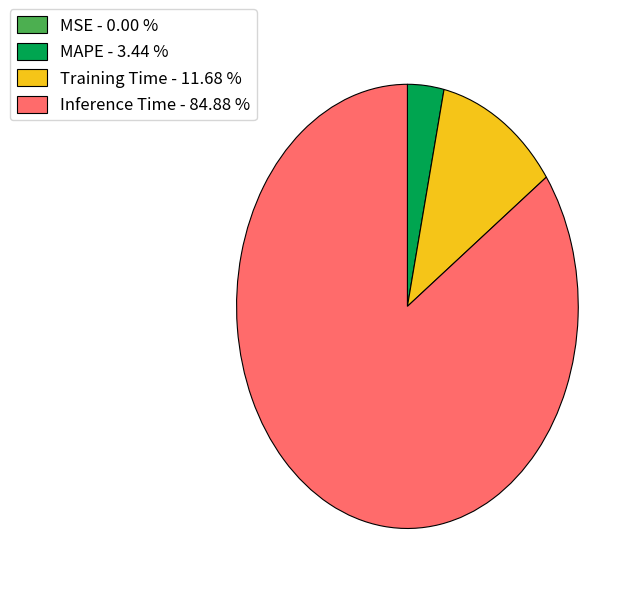

Between Inference Time and Training Time, which is larger?

Inference Time